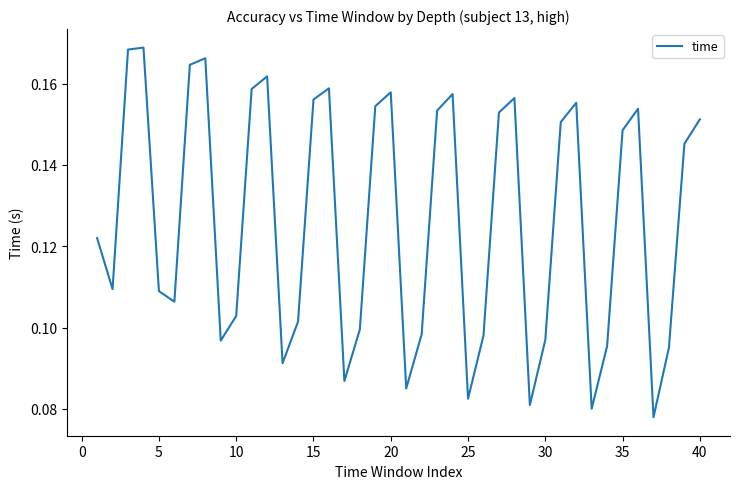

What is the value of the 35th point from the left?

0.1